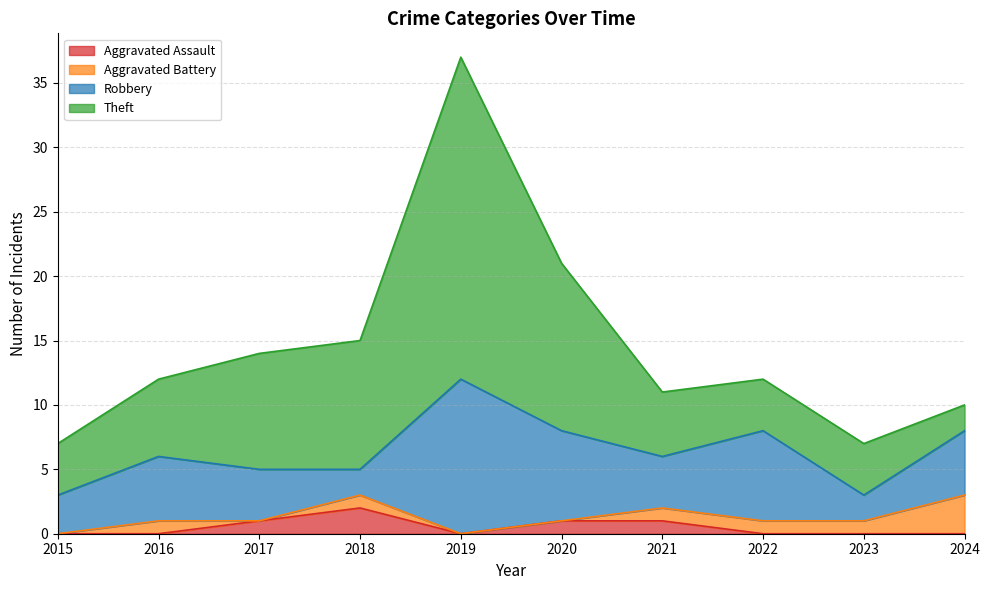

What are all the series names shown in the legend?

Aggravated Assault, Aggravated Battery, Robbery, Theft